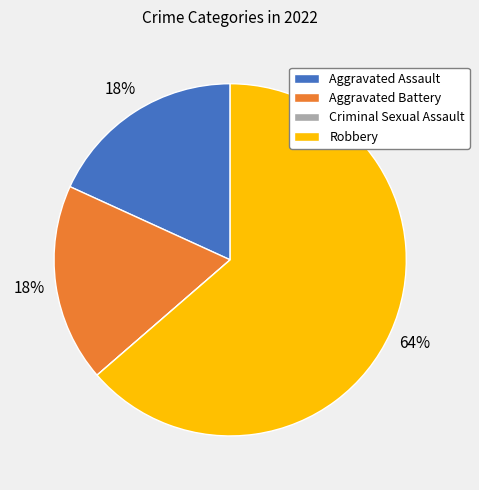

Is it true that Robbery is 64% of the pie?

True